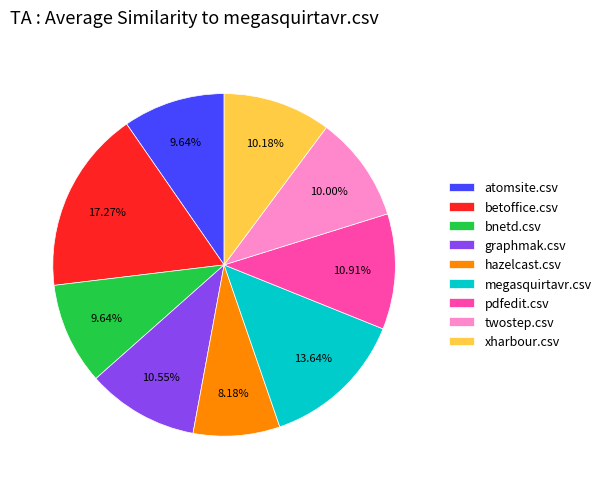

What is the smallest slice in the pie chart?

hazelcast.csv